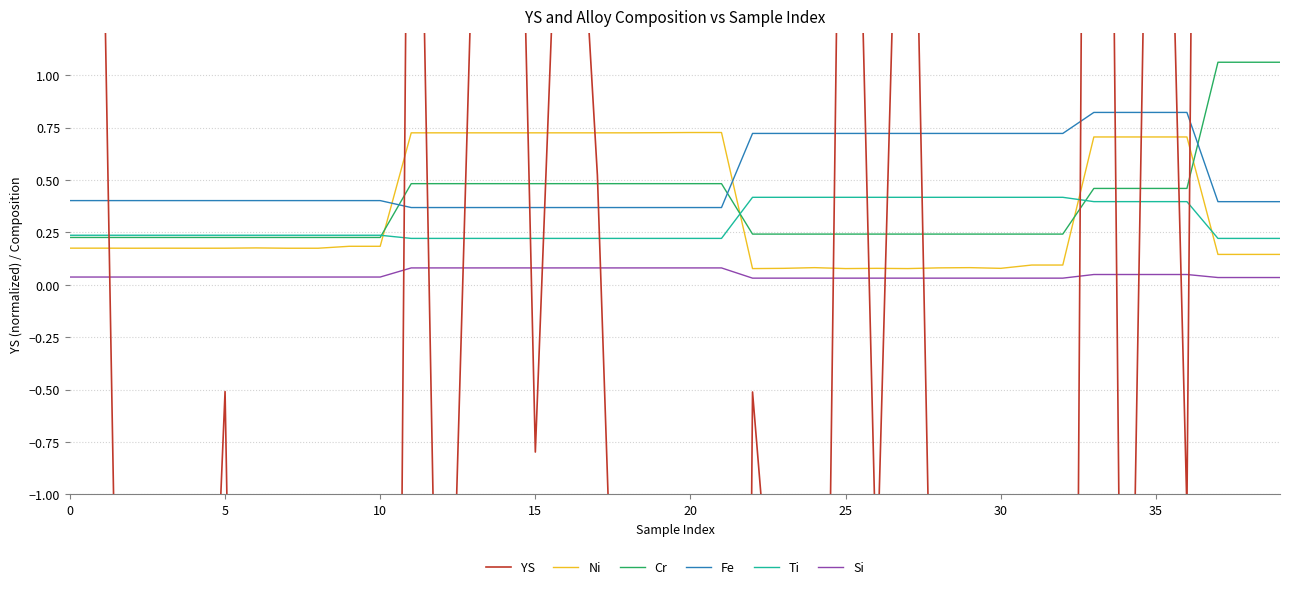

What is the value of the Fe point at the 34th from the left?

0.8